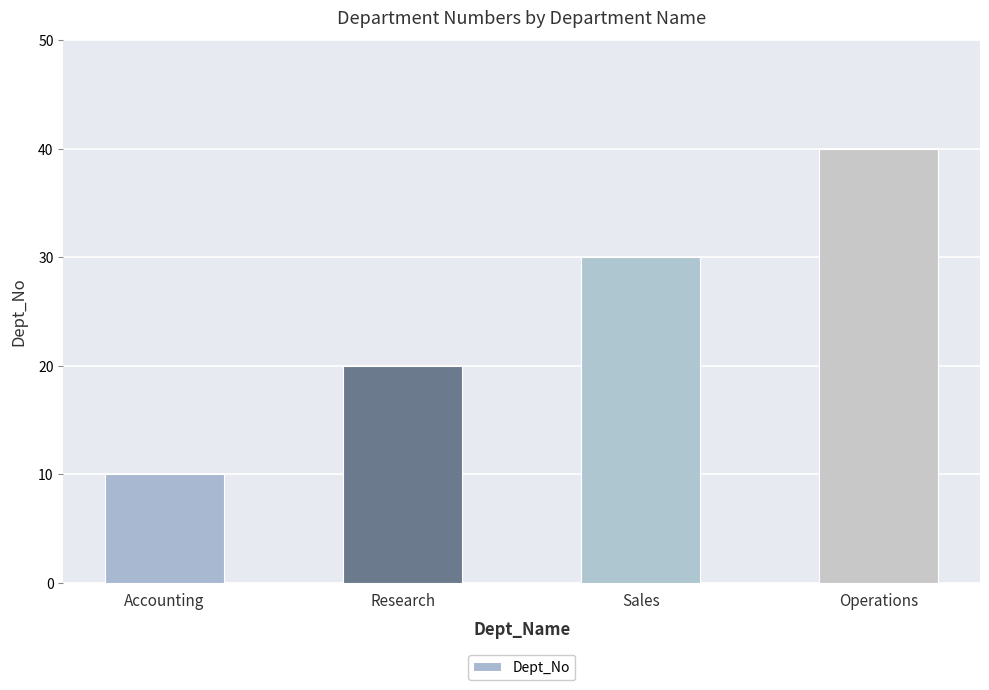

Which category has the lowest value across all series?

Accounting